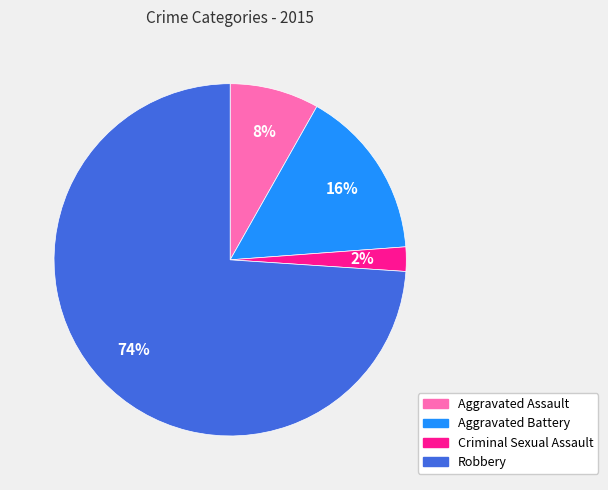

Which has a higher value, Aggravated Assault or Aggravated Battery?

Aggravated Battery